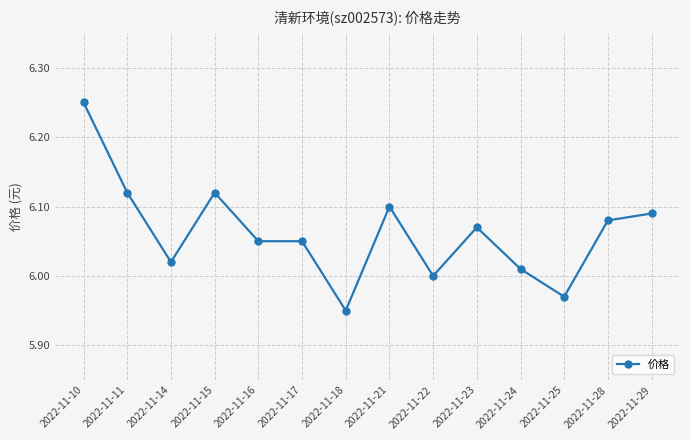

What is the difference between the maximum and minimum values?

0.3